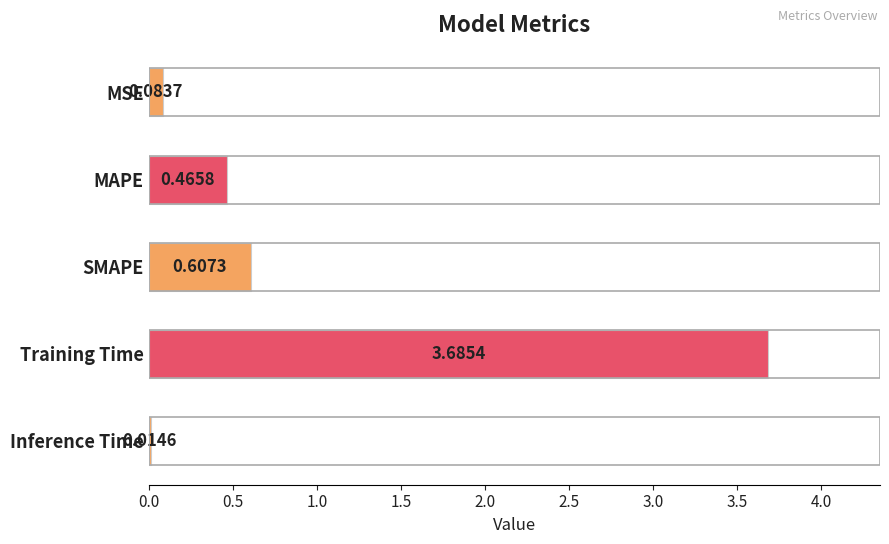

What is the label of the 1st bar from the bottom?

Inference Time